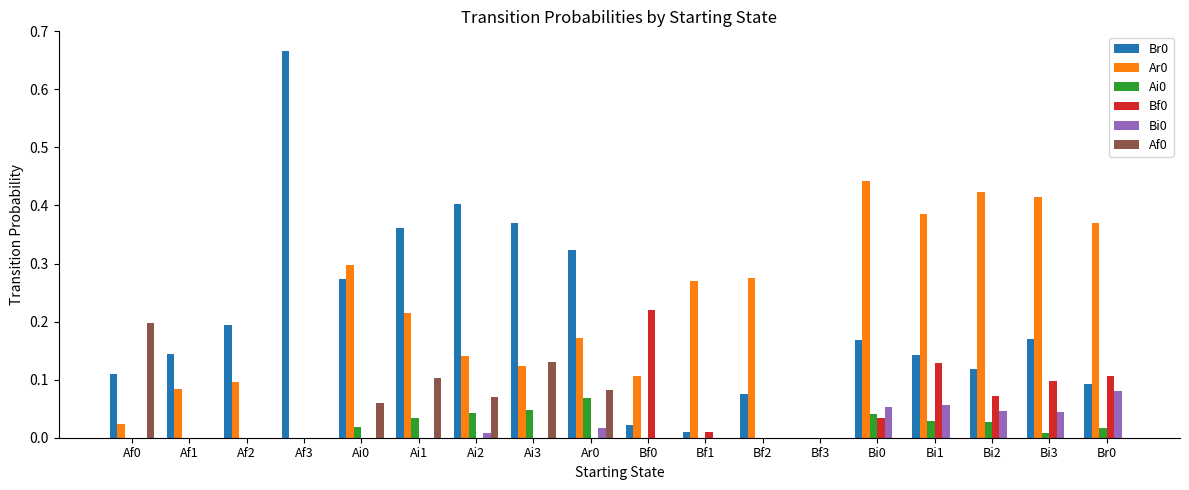

Is it true that Af0 equals 0.0 at Bf2?

True